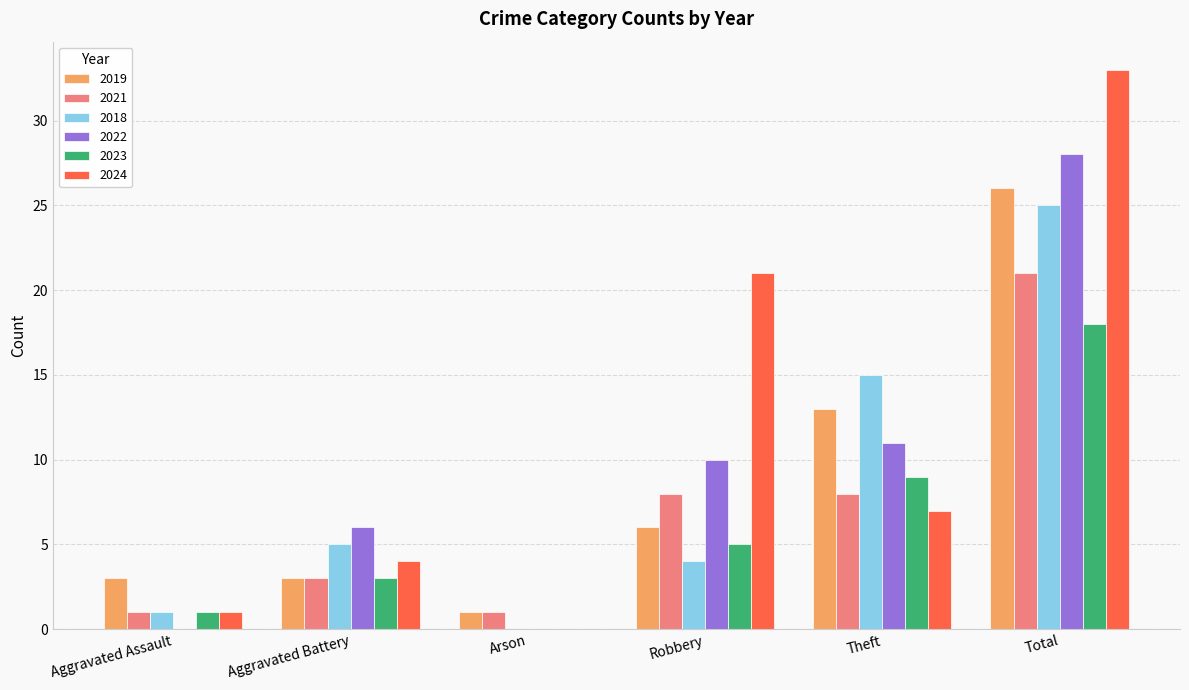

How many series are shown in this chart?

6